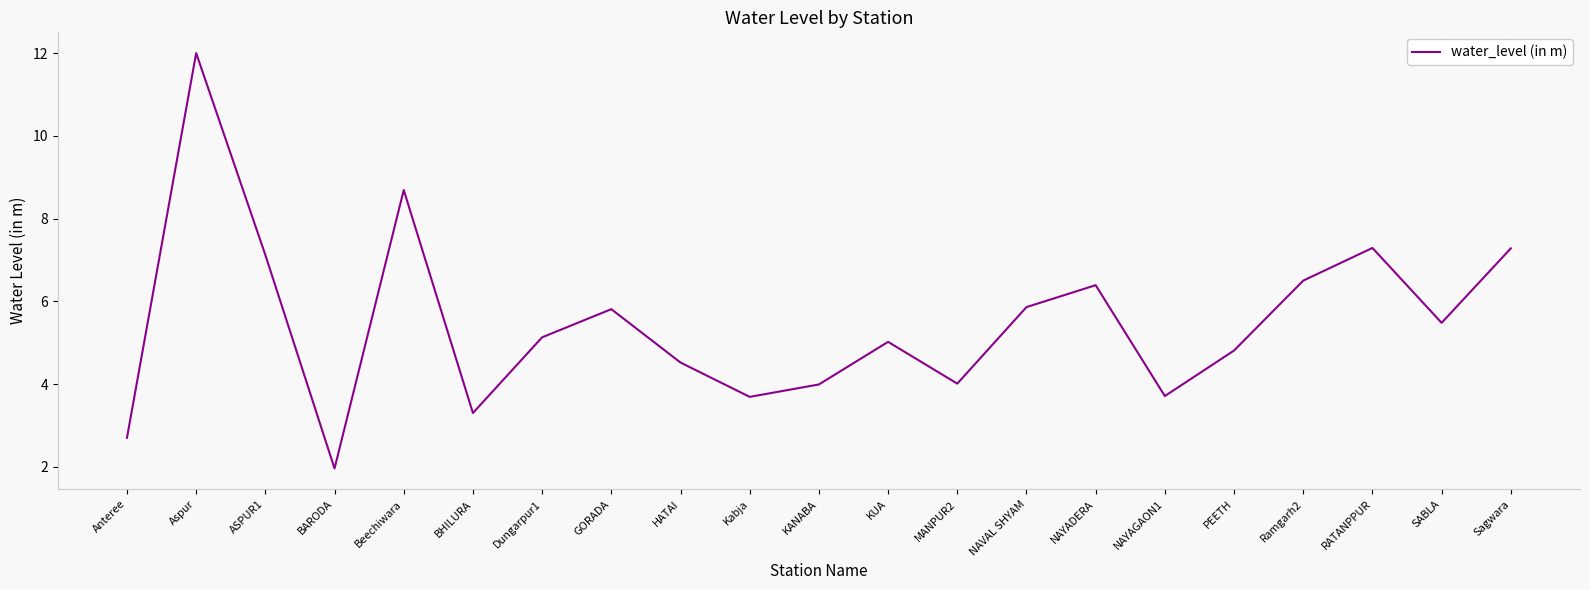

What is the maximum value shown in the chart?

12.0